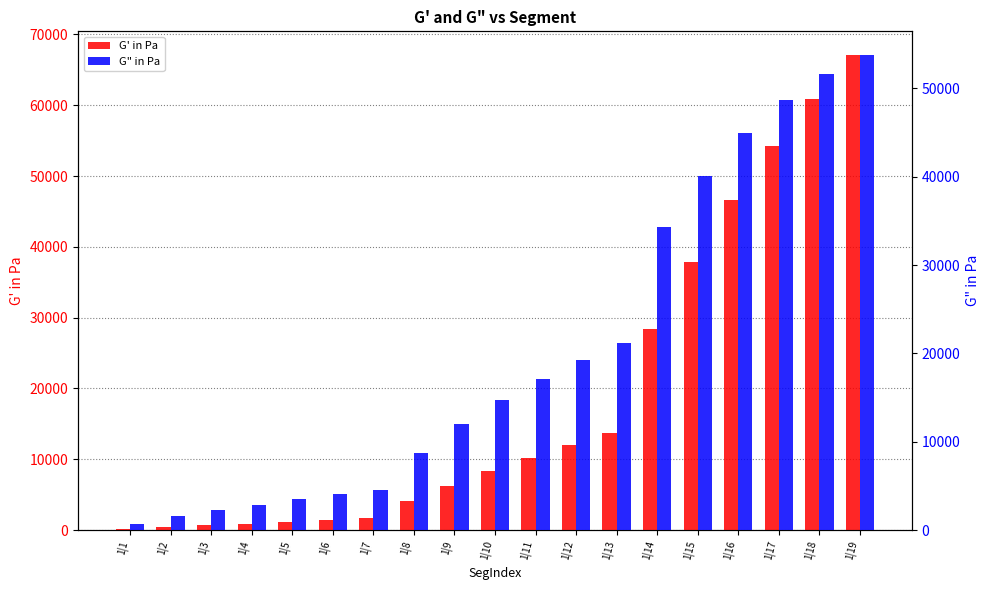

Are the bars horizontal?

No